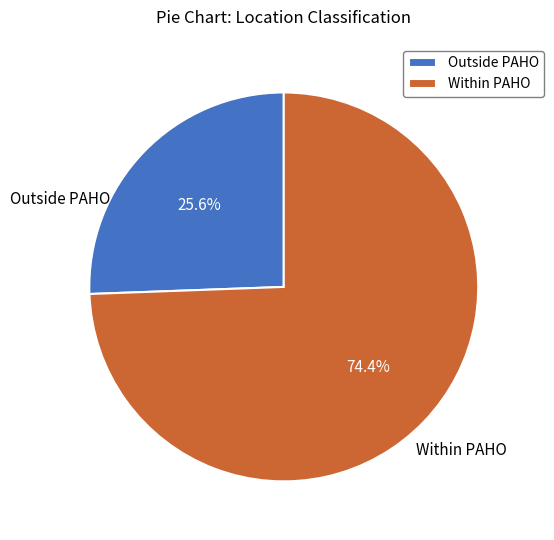

Which slice represents more than half of the pie?

Within PAHO